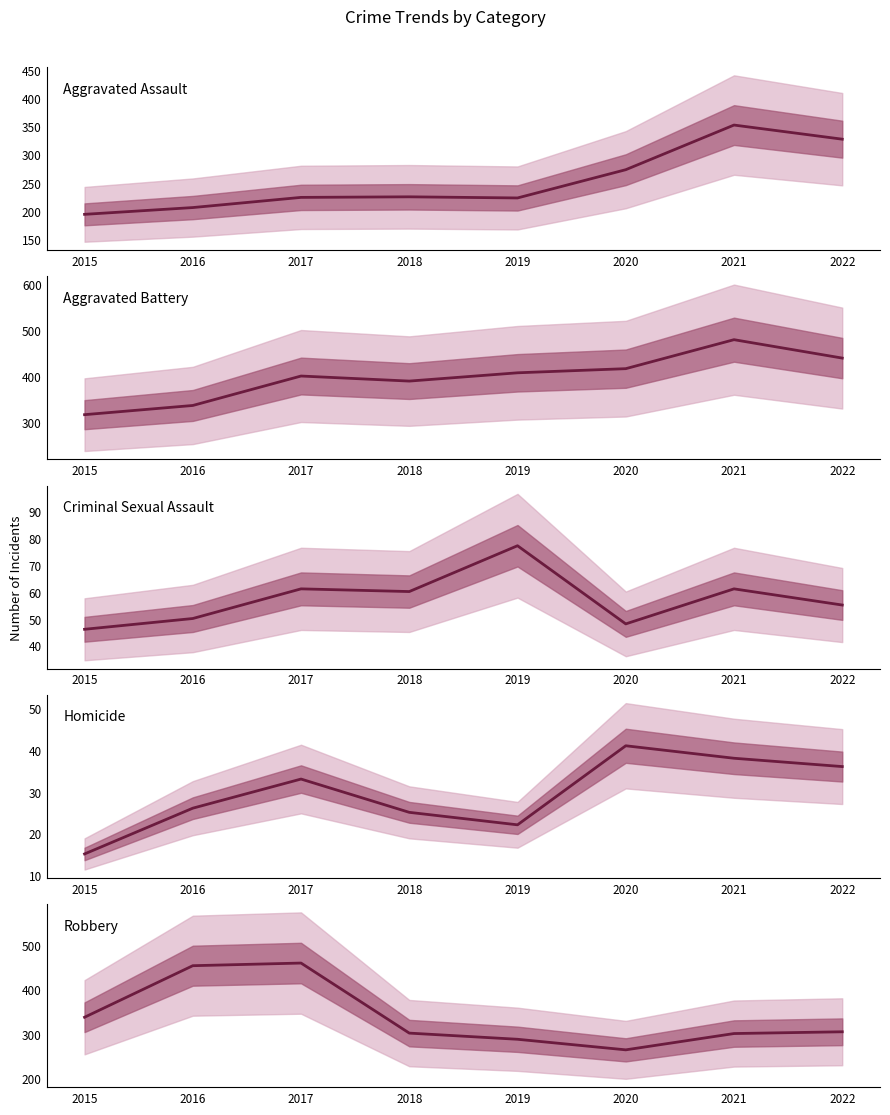

What is the sum of all Criminal Sexual Assault values?

458